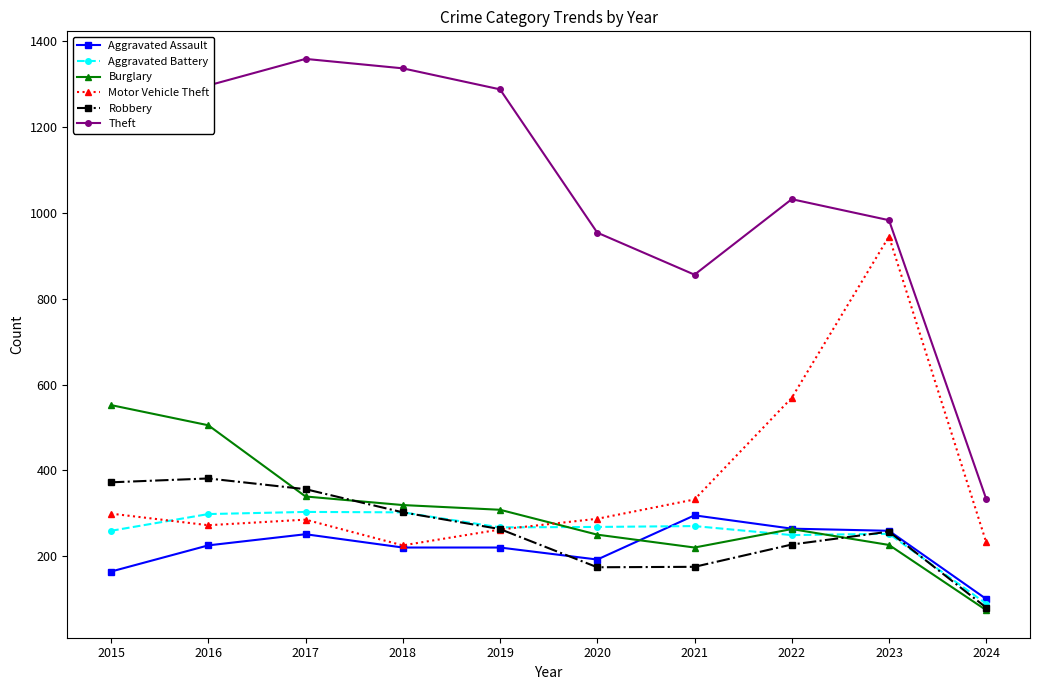

Is the value of Robbery at 2016 greater than the value of Aggravated Assault at 2020?

Yes